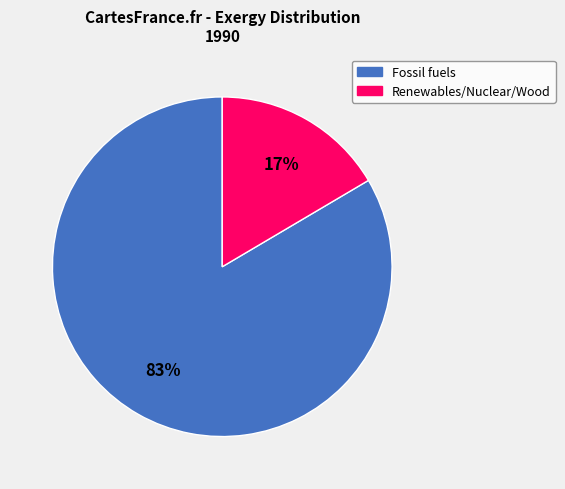

Does any single category account for the majority?

Yes